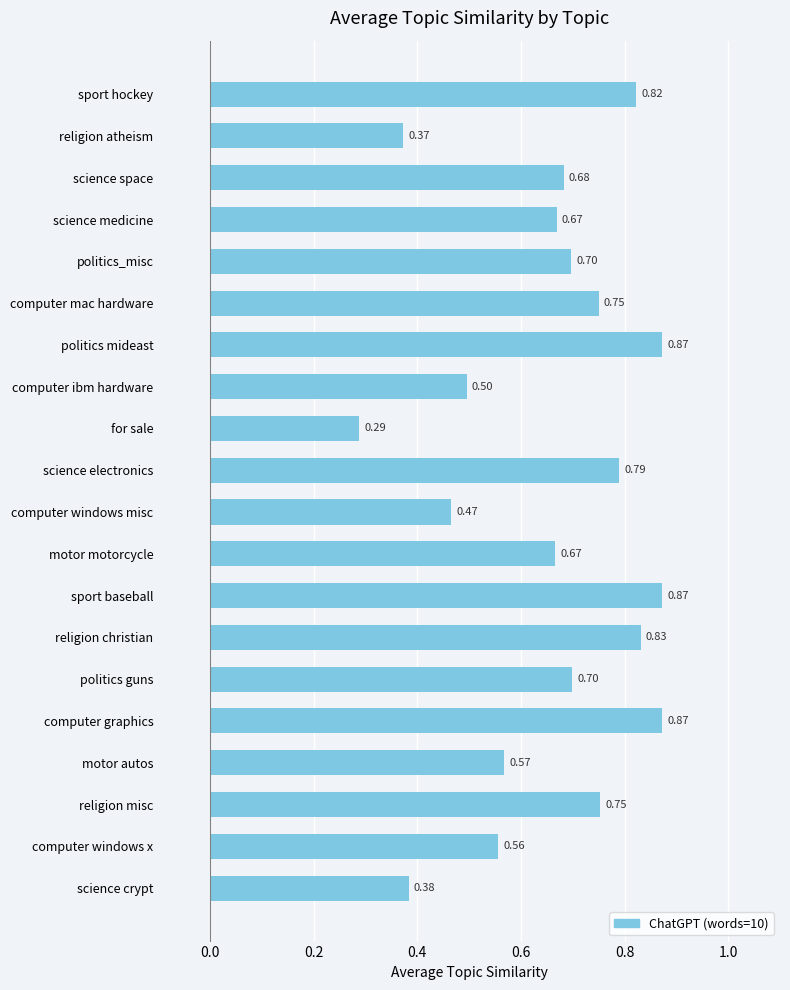

What is the label of the 8th bar from the bottom?

sport baseball